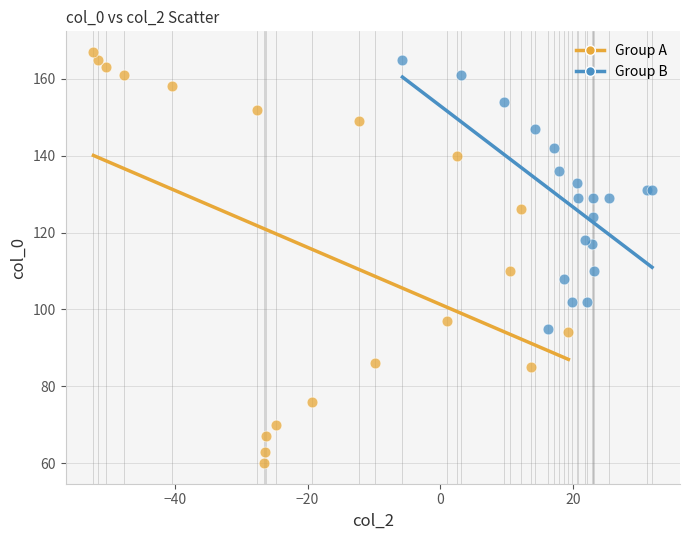

Which series has the largest Y range (max minus min)?

Group A